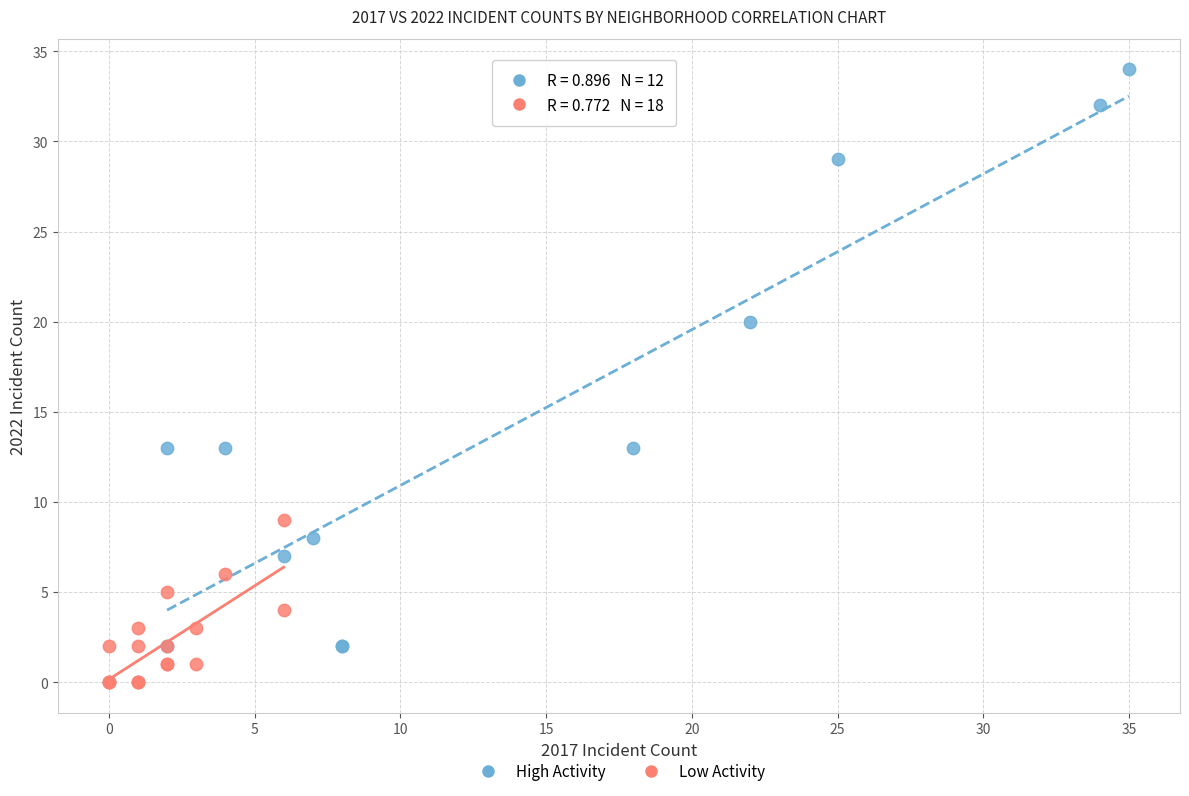

Which series contains the highest Y value?

High Activity